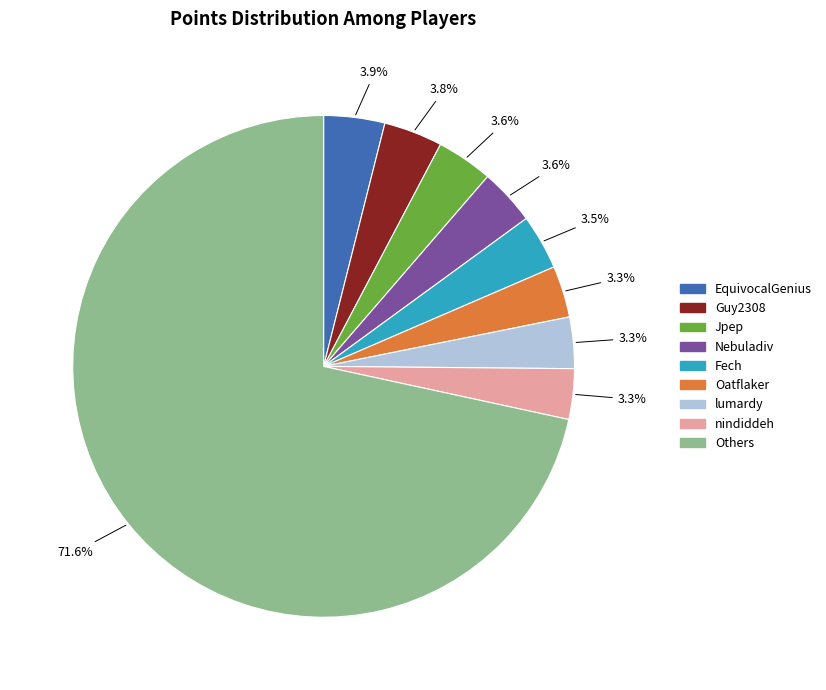

Is there any slice that represents more than half of the pie?

Yes